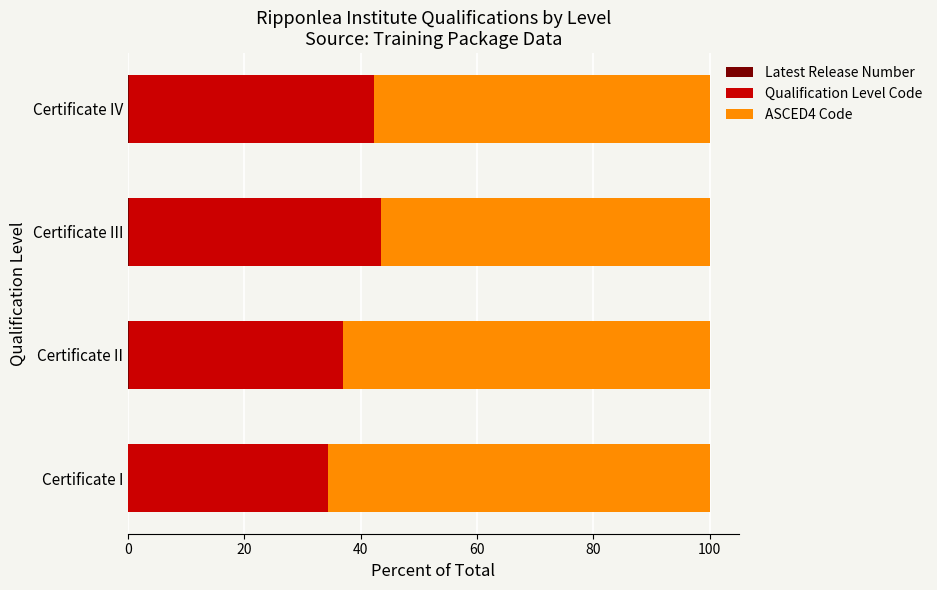

Reading right to left, what are all the values shown in this chart?

Latest Release Number: 0.2	0.2	0.1	0.1
Qualification Level Code: 42.1	43.2	36.8	34.2
ASCED4 Code: 57.7	56.5	63.1	65.7